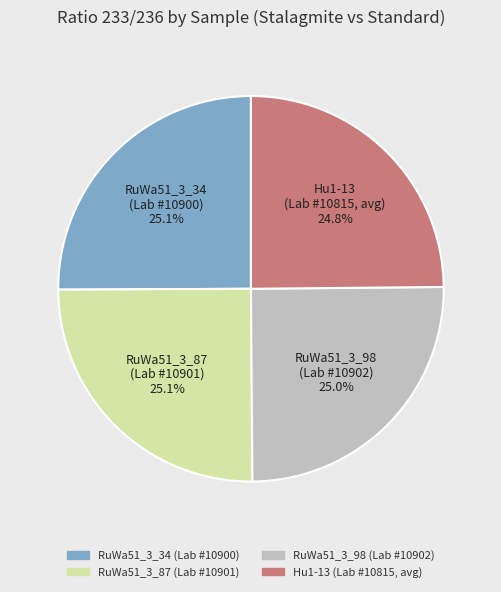

What portion of the pie excludes RuWa51_3_87 (Lab #10901)?

75.0%